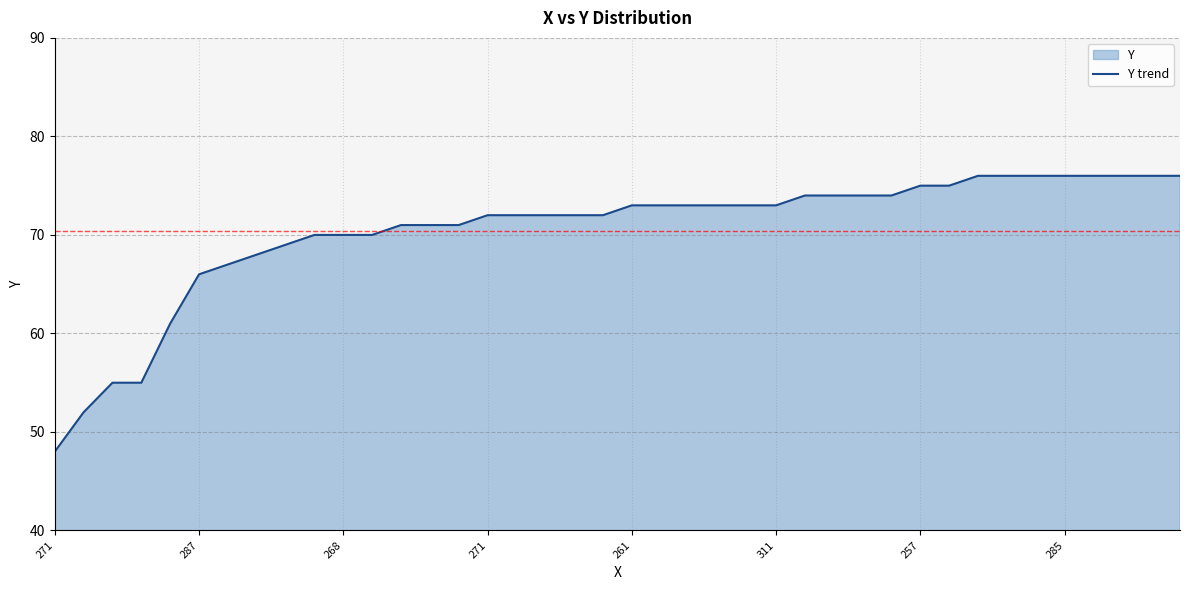

Approximately how many times larger is the value at 13 compared to 9?

1.0